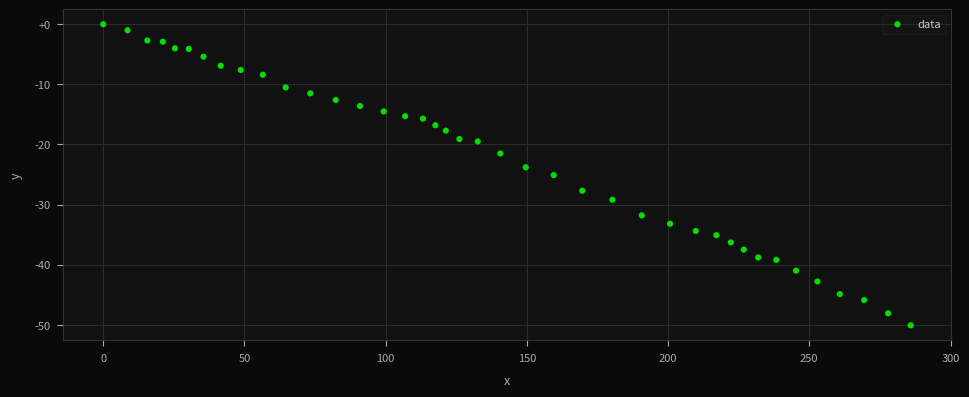

What is the range of X values (max minus min)?

285.9